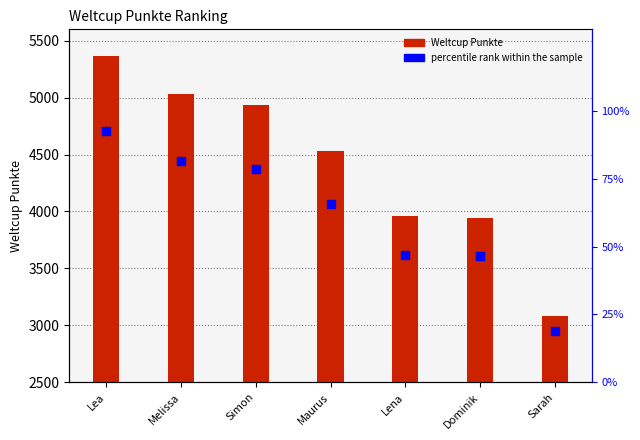

At which category is the sum across all series the highest?

Lea